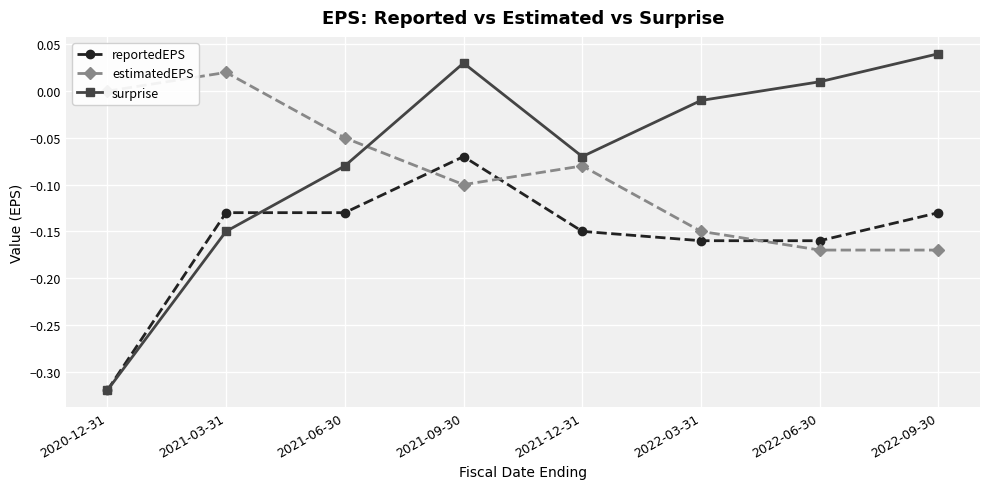

What is the label of the 2nd point from the left?

2021-03-31